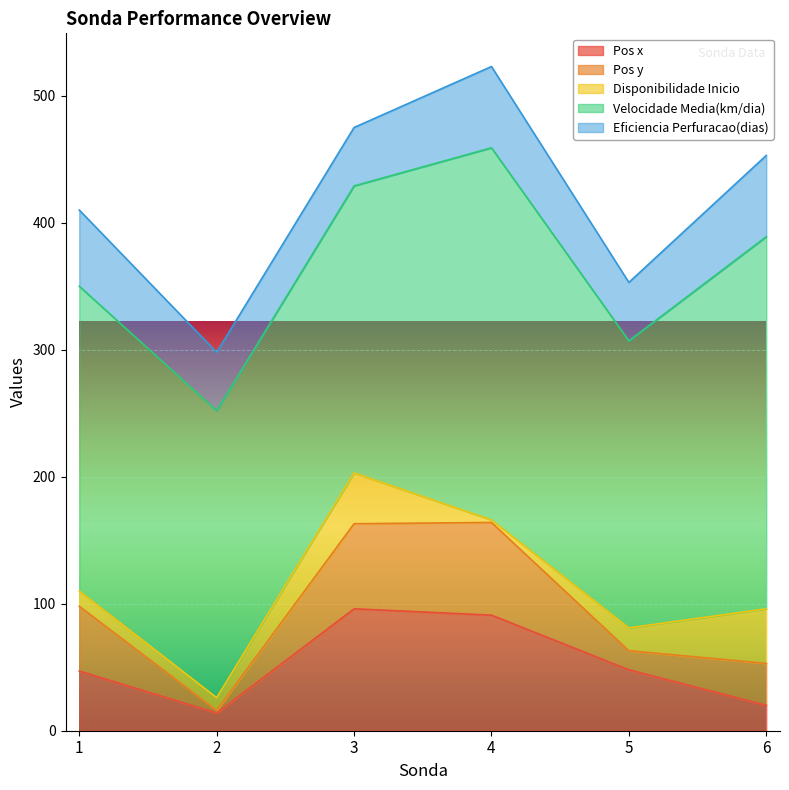

What is the maximum value for Pos x?

96